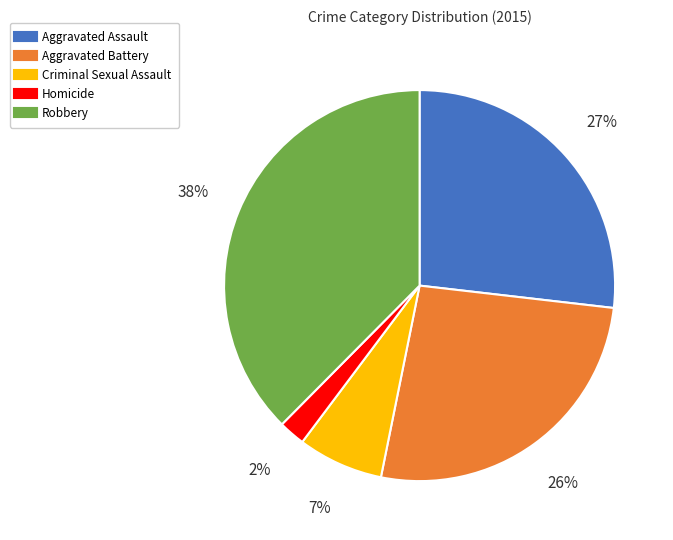

Is it true that Criminal Sexual Assault is 1% of the pie?

False